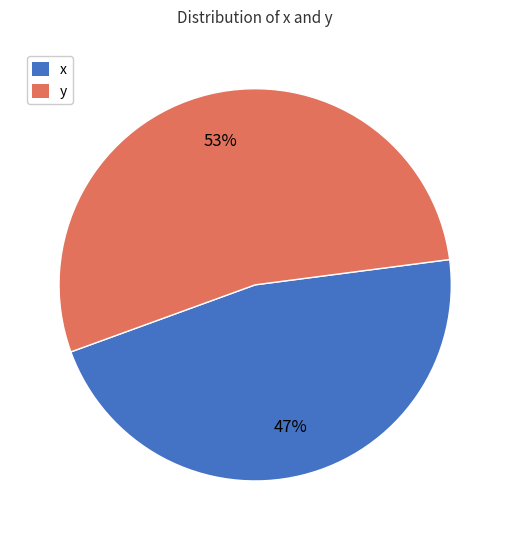

Does any single category account for the majority?

Yes